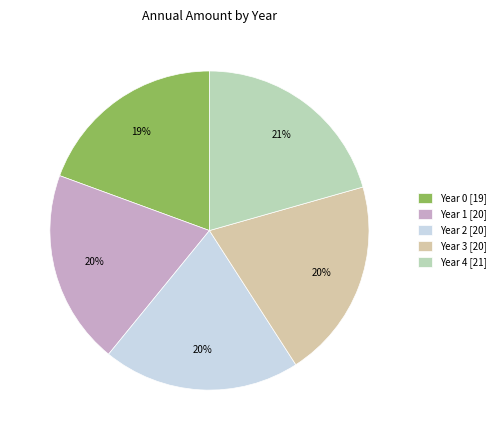

The Year 3 slice represents 8% of the pie. True or false?

False